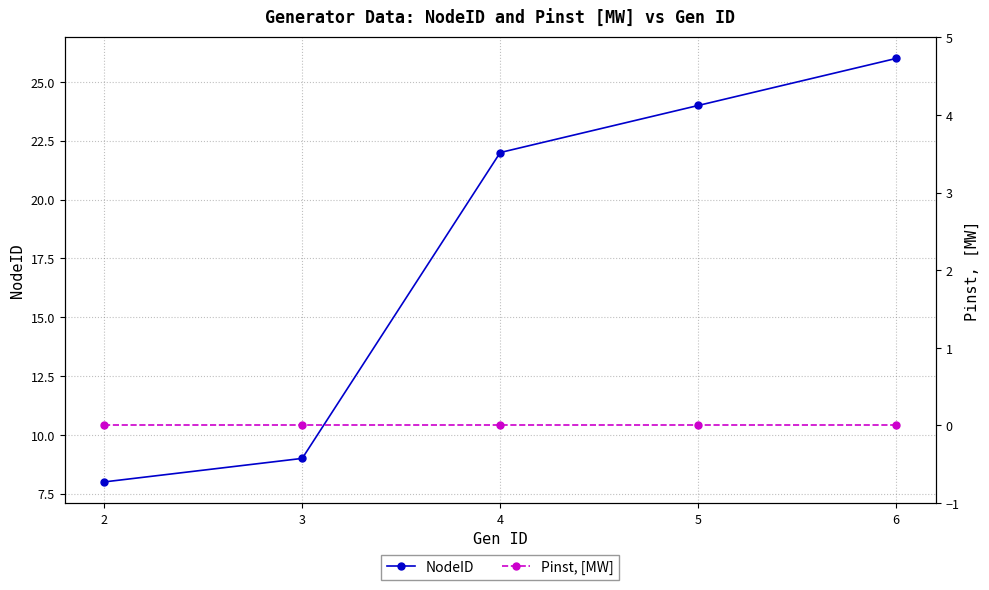

Which series has the largest total across all categories?

NodeID